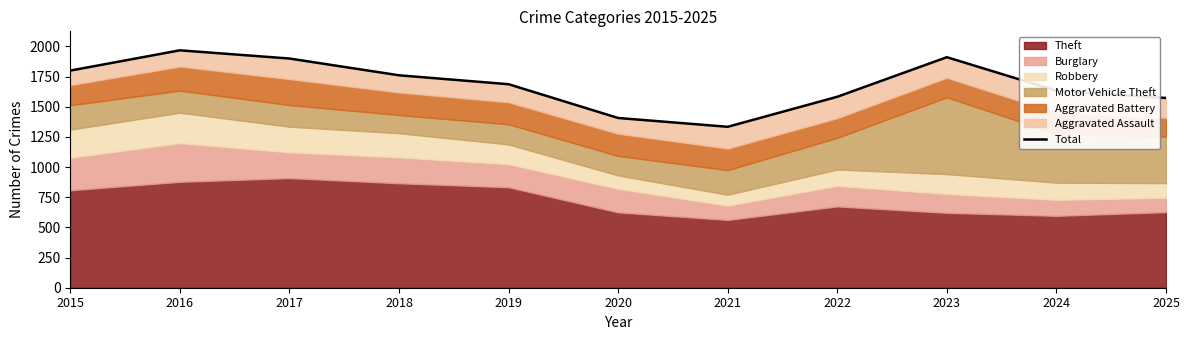

Reading right to left, what are all the values shown in this chart?

2025=1573	2024=1633	2023=1911	2022=1583	2021=1334	2020=1407	2019=1687	2018=1761	2017=1900	2016=1968	2015=1800